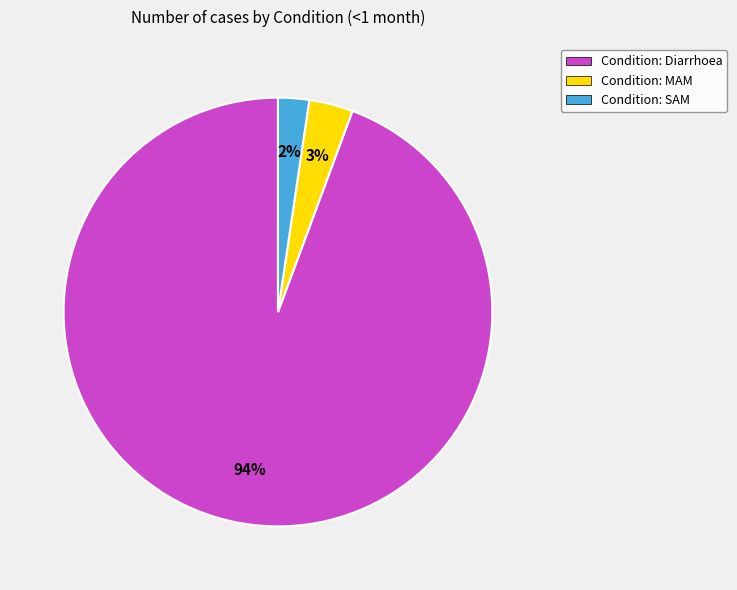

Rank the categories by value from lowest to highest.

Condition: SAM, Condition: MAM, Condition: Diarrhoea